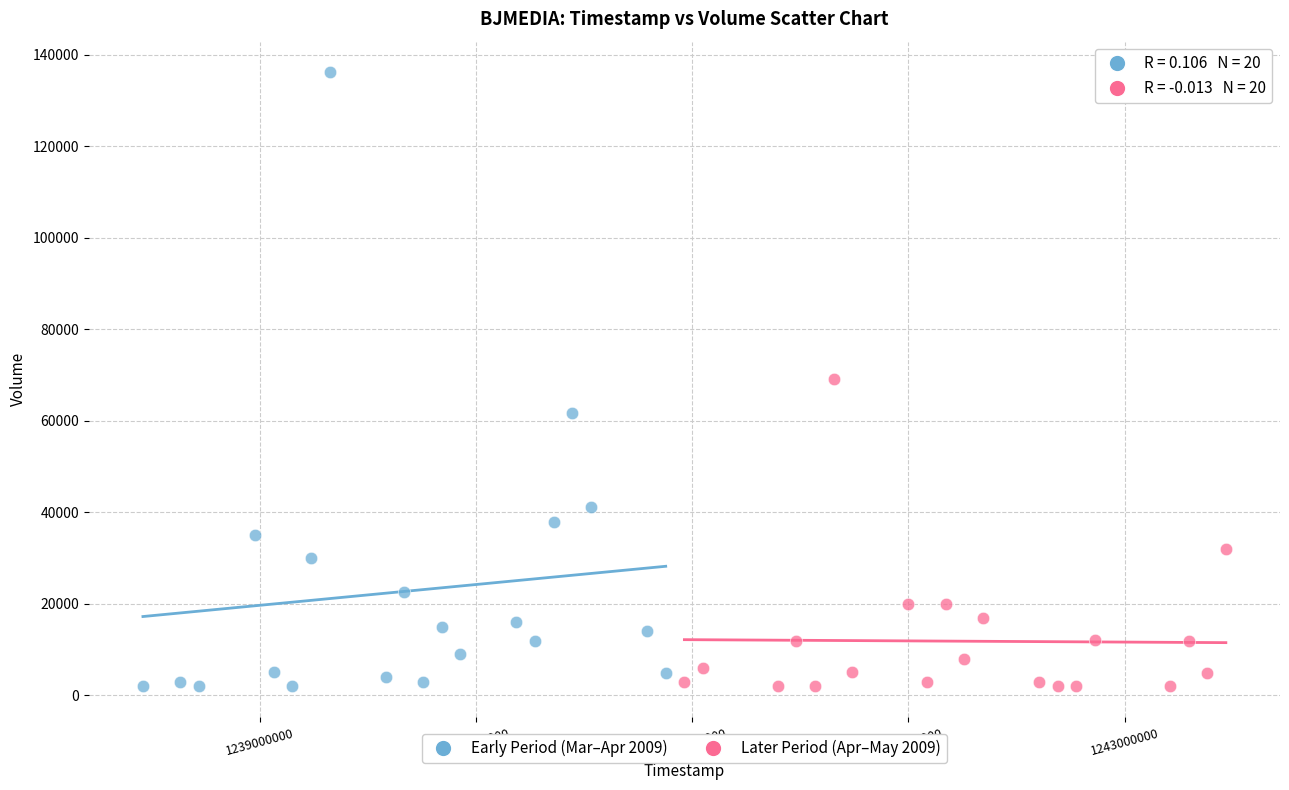

Which series reaches the maximum Y coordinate?

Early Period (Mar–Apr 2009)